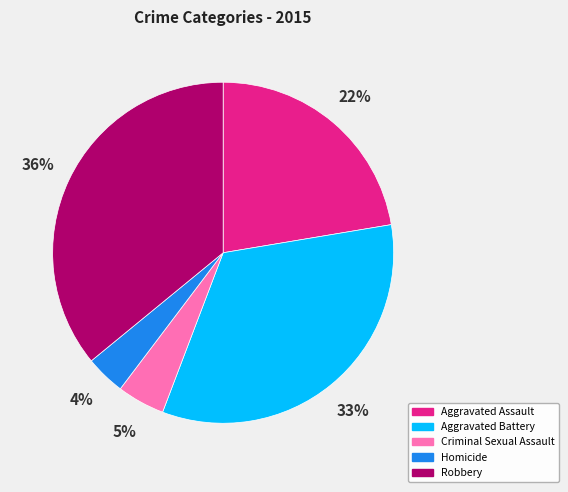

Is it true that Criminal Sexual Assault is 17% of the pie?

False